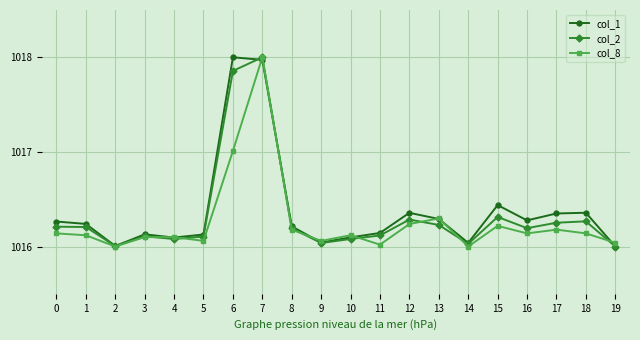

Is the value of col_8 at 15 greater than the value of col_2 at 11?

Yes